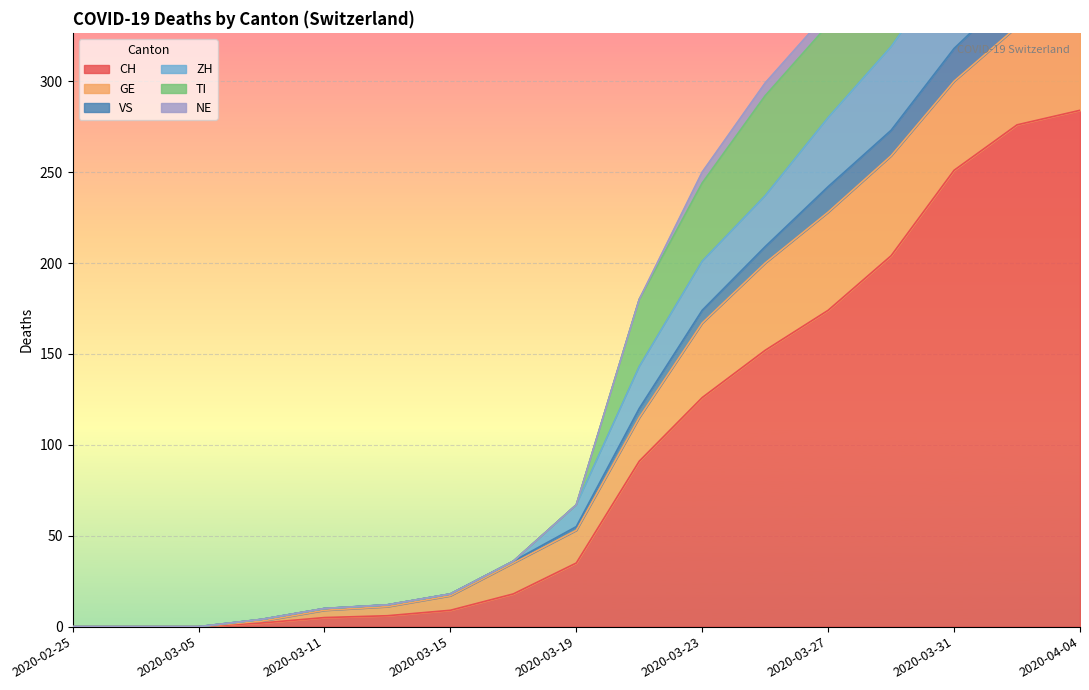

True or false: VS and CH cross at least once.

False